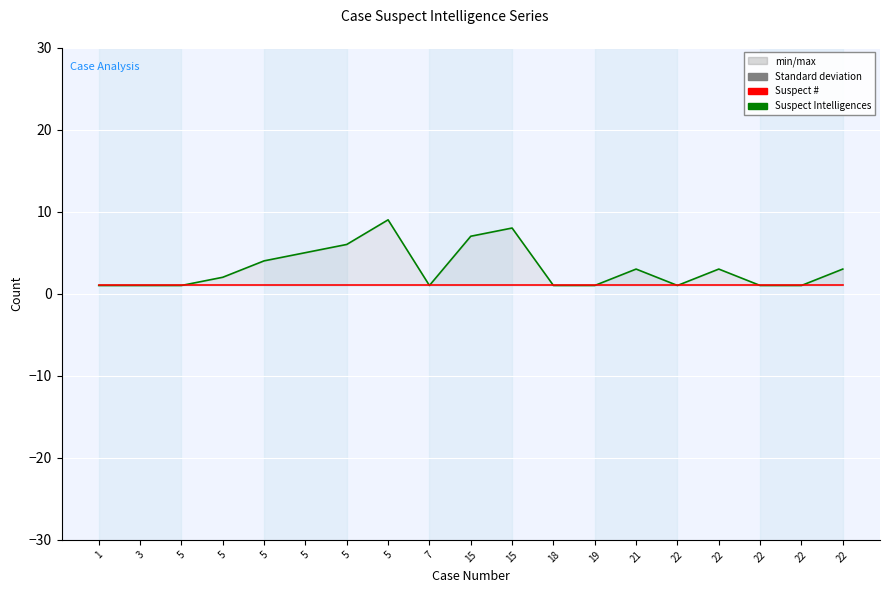

Which series has the largest range (max minus min)?

Suspect Intelligences